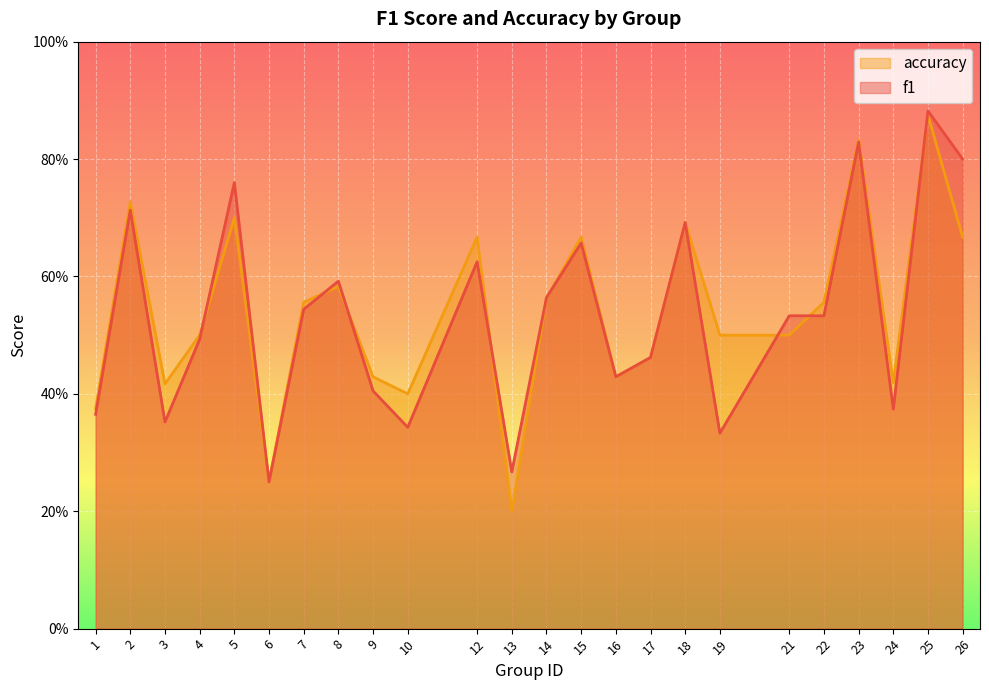

Which series has the widest spread of values?

accuracy